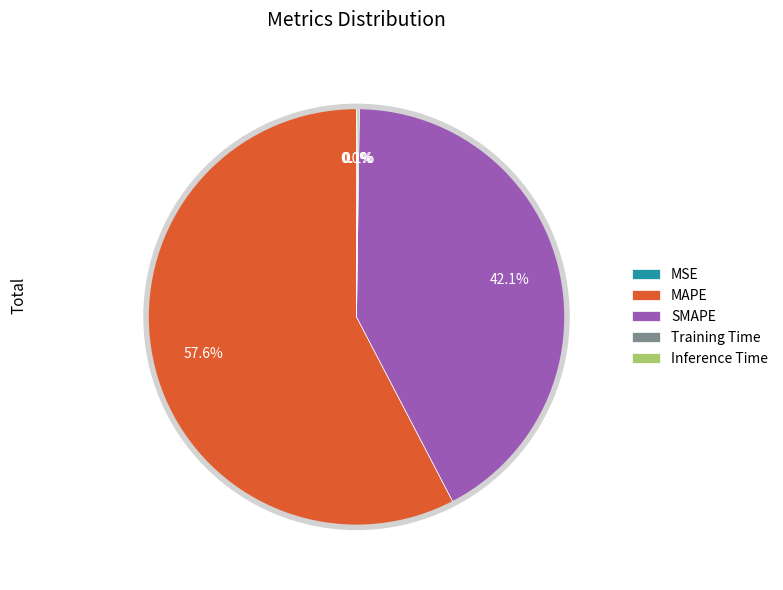

To the nearest percent, what is the difference between the largest and smallest slice percentages?

58%